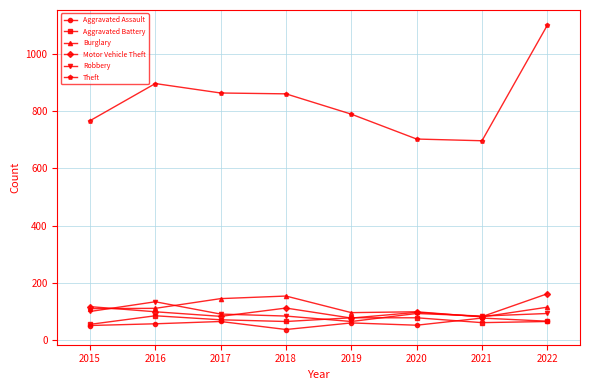

How many interior local valleys does the Motor Vehicle Theft series have?

3